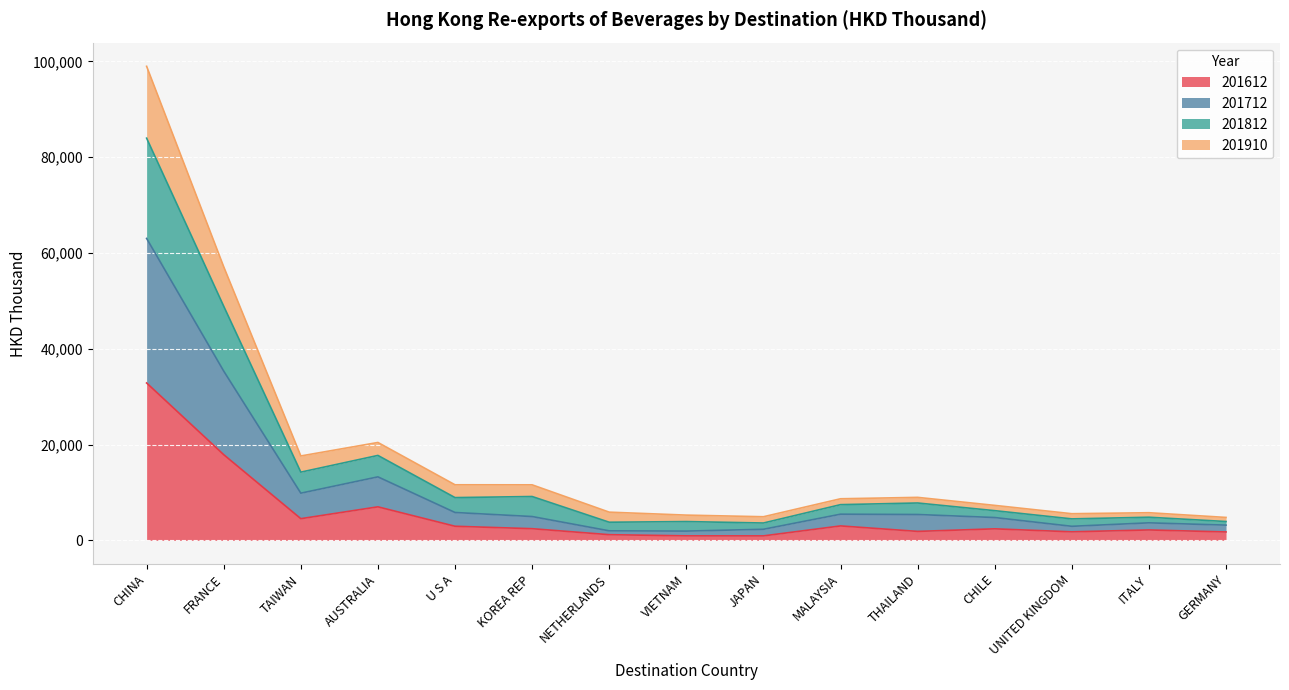

How many lines are shown in the chart?

4